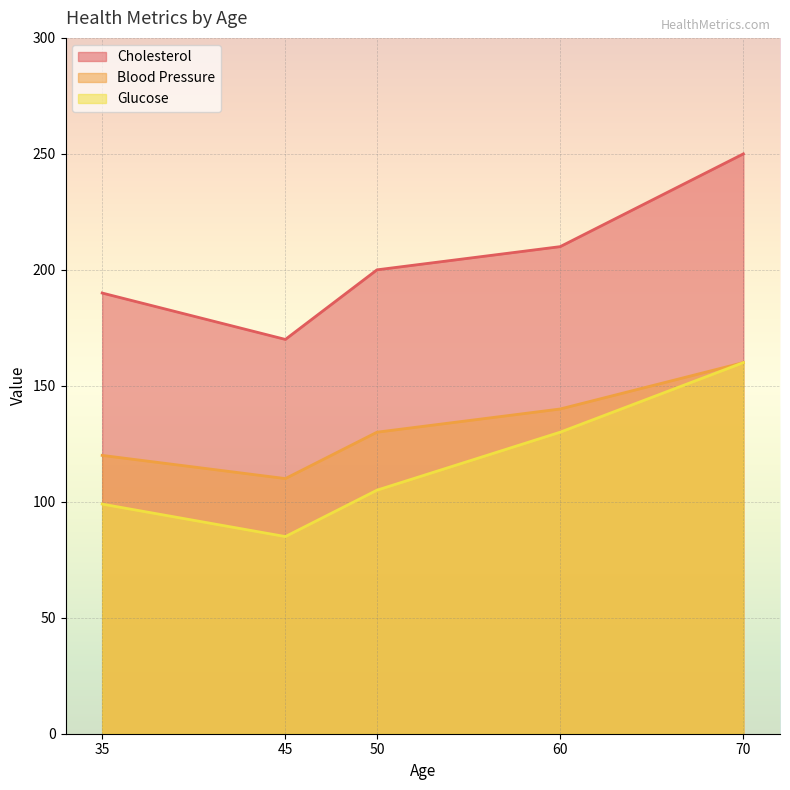

Which category has the highest value in the Cholesterol series?

70